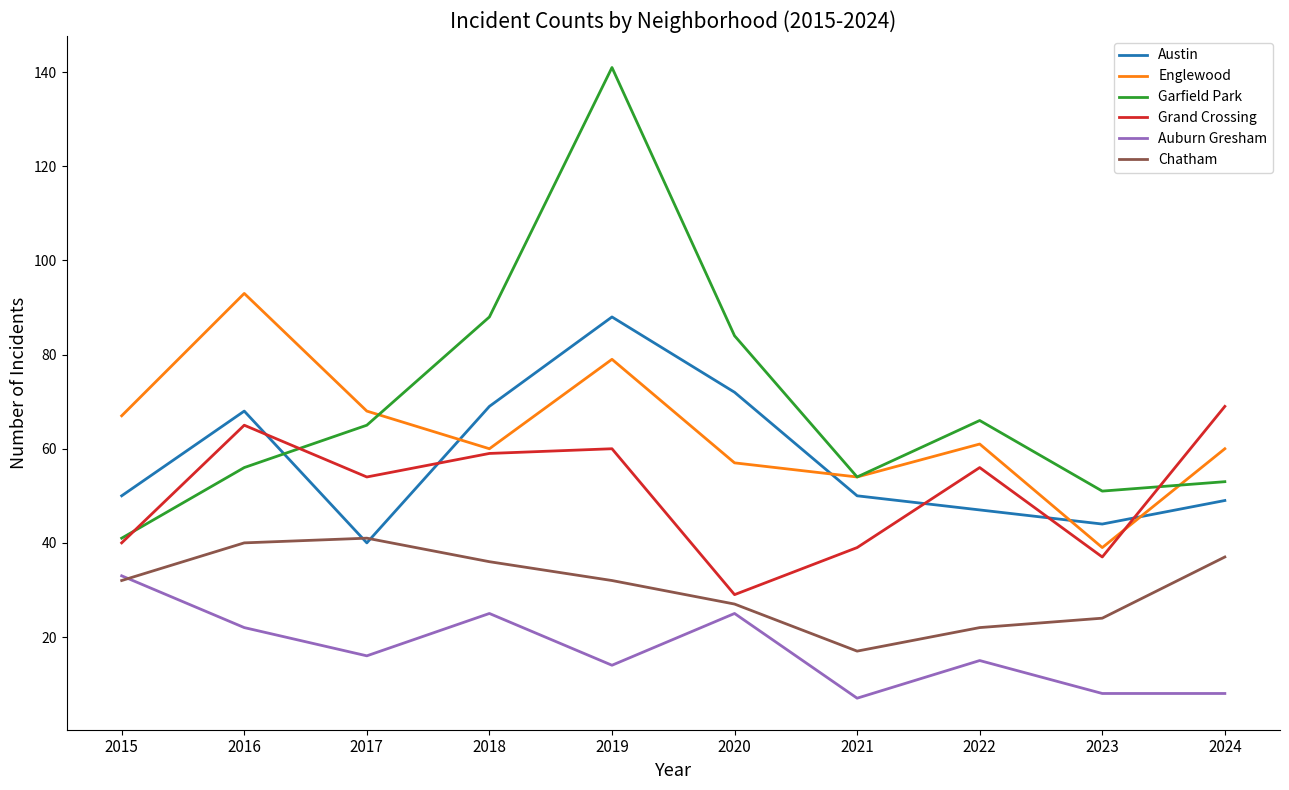

At which label does Austin reach its peak?

2019